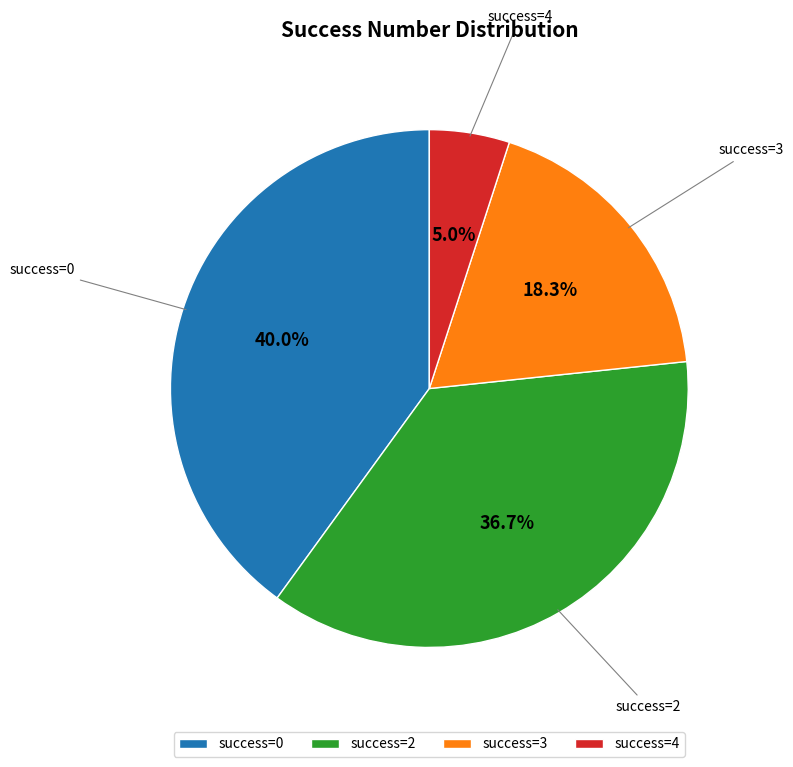

Rank the categories by value from highest to lowest.

success=0, success=2, success=3, success=4